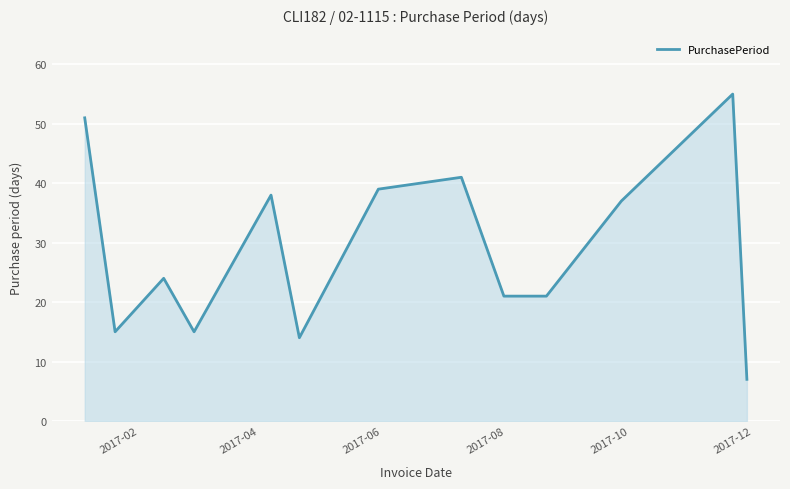

What is the greatest value displayed?

55